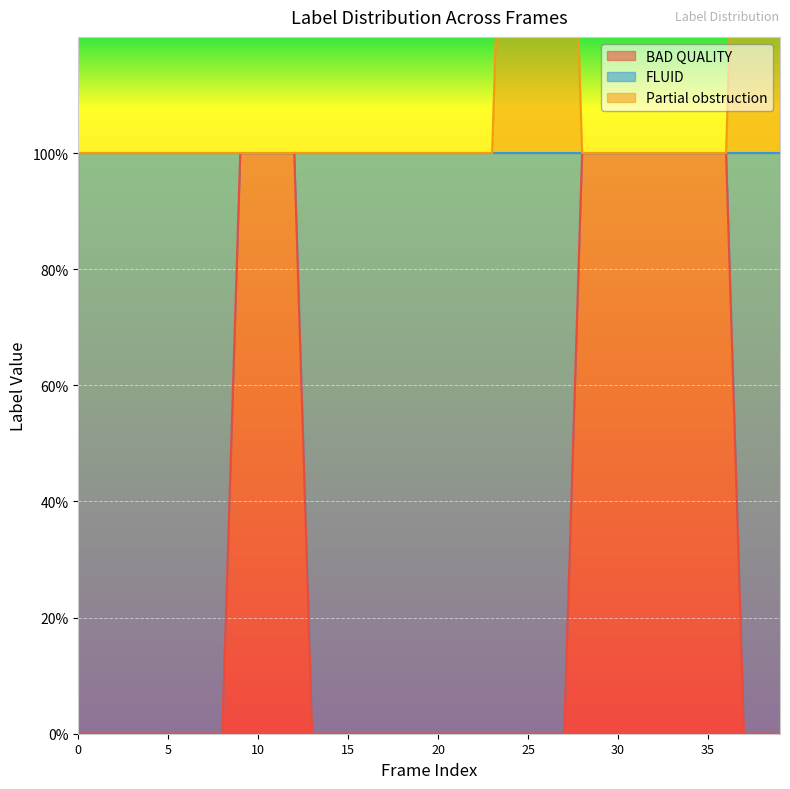

Reading left to right, extract all data points from this chart.

BAD QUALITY: 0	0	0	0	0	0	0	0	0	1	1	1	1	0	0	0	0	0	0	0	0	0	0	0	0	0	0	0	1	1	1	1	1	1	1	1	1	0	0	0
Partial obstruction: 1	1	1	1	1	1	1	1	1	1	1	1	1	1	1	1	1	1	1	1	1	1	1	1	2	2	2	2	1	1	1	1	1	1	1	1	1	2	2	2